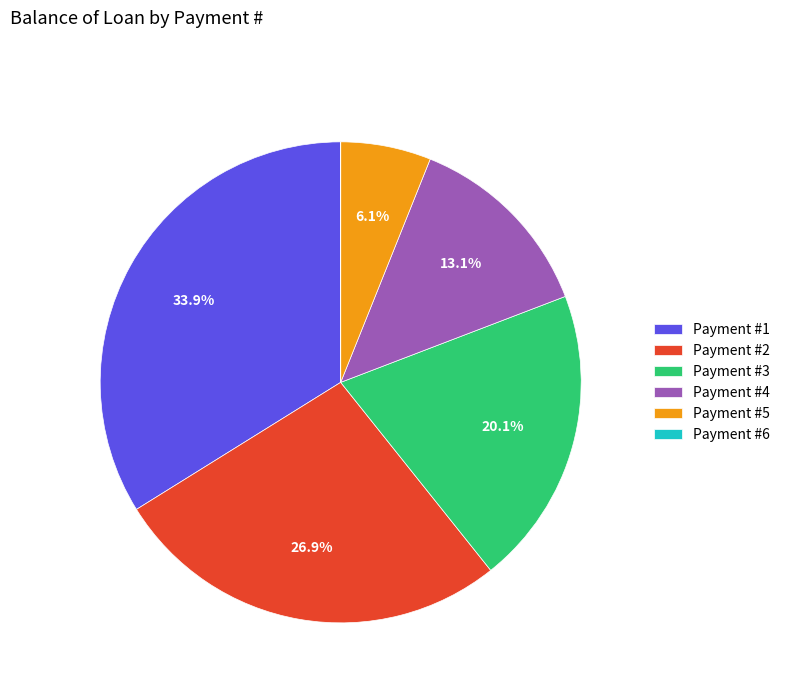

Which has a higher value, Payment #3 or Payment #5?

Payment #3